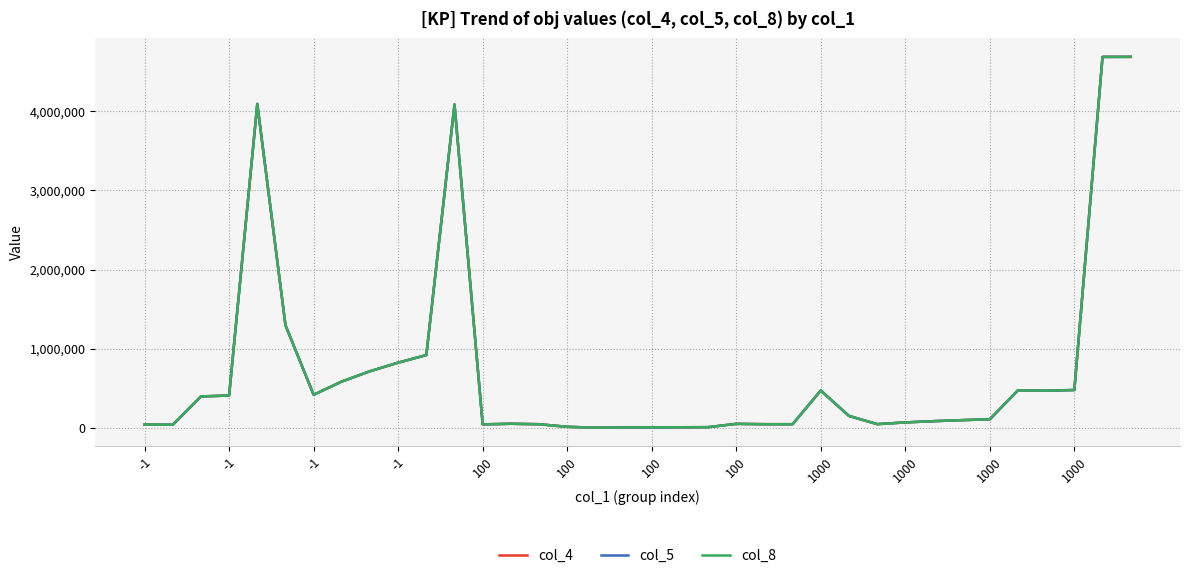

List the series in order of their overall mean, lowest first.

col_5, col_8, col_4